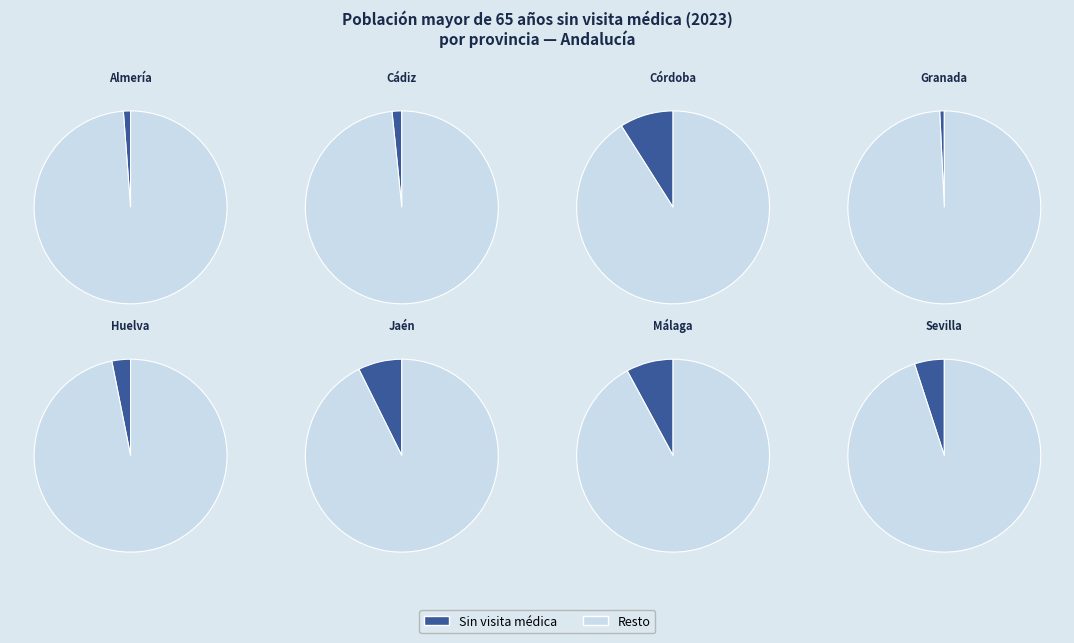

Is it true that 1 is 17% of the pie?

False